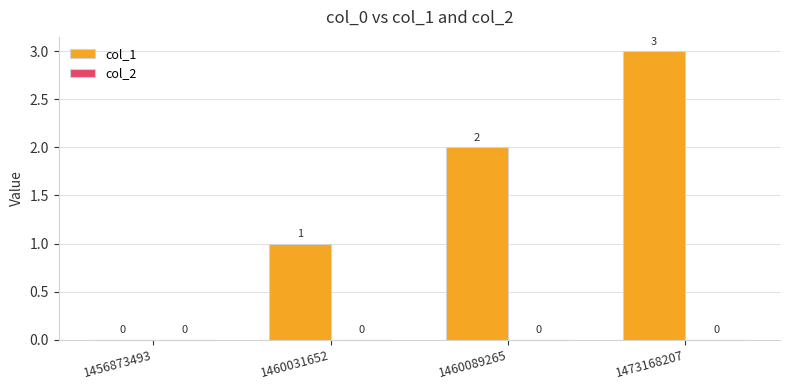

Between 1456873493 and 1460089265, which is larger?

1460089265